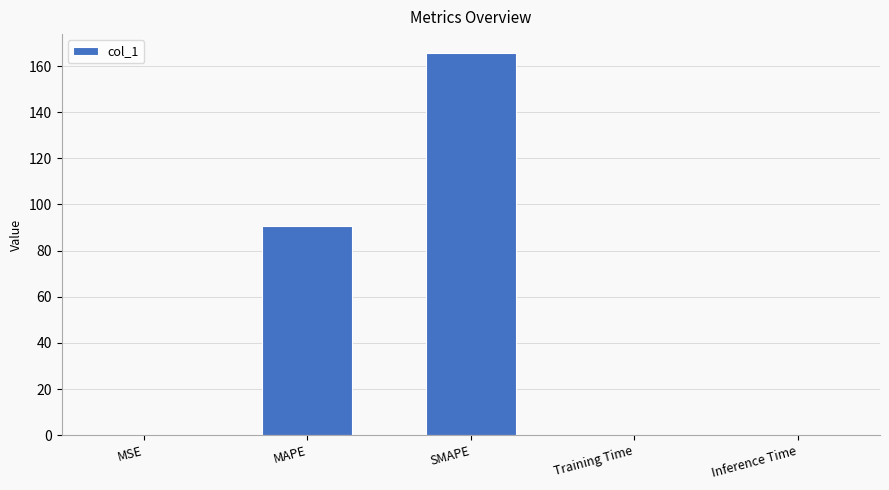

What is the sum of all values?

256.3